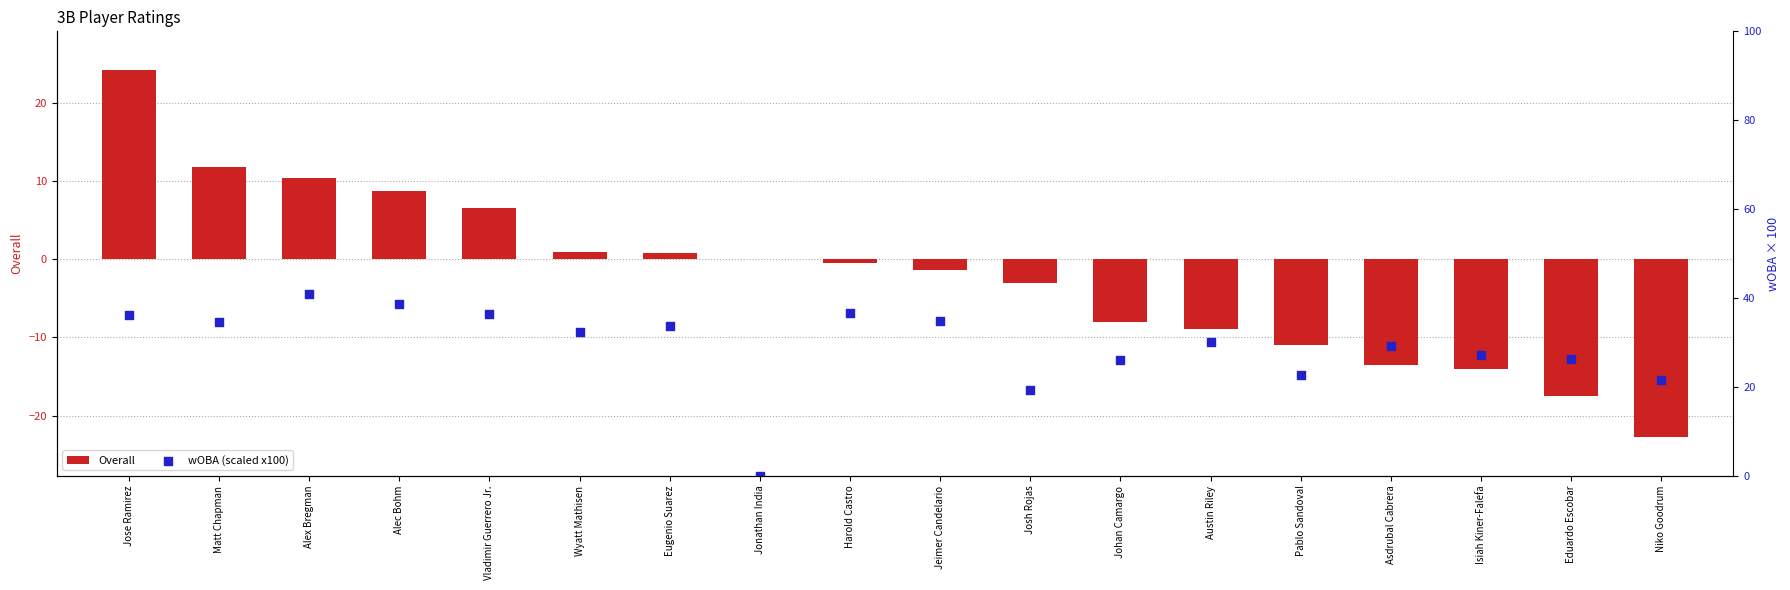

Which series has the largest total across all categories?

wOBA (scaled x100)